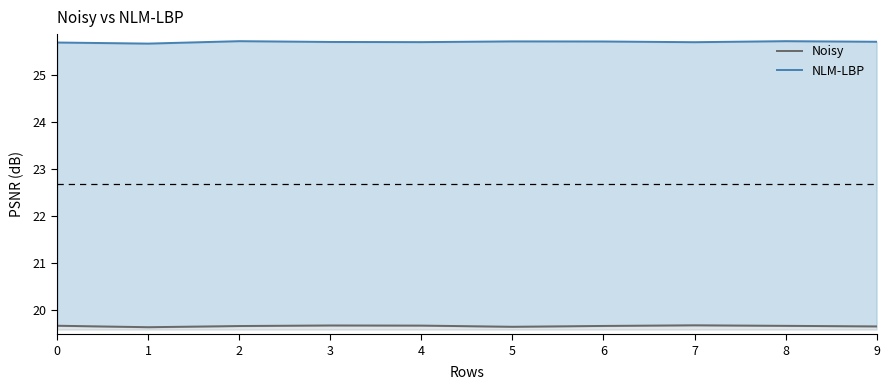

At which category is the sum across all series the highest?

8